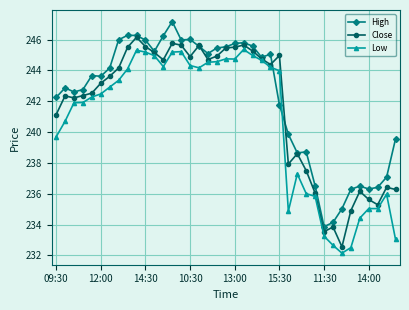

Rank the series by their maximum value, from highest to lowest.

High, Close, Low